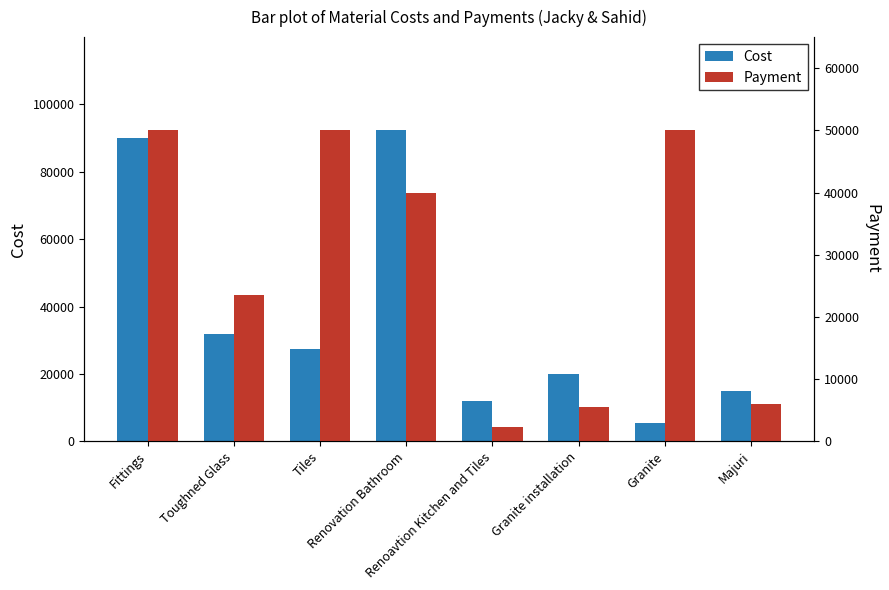

What is the minimum value for Payment?

2300